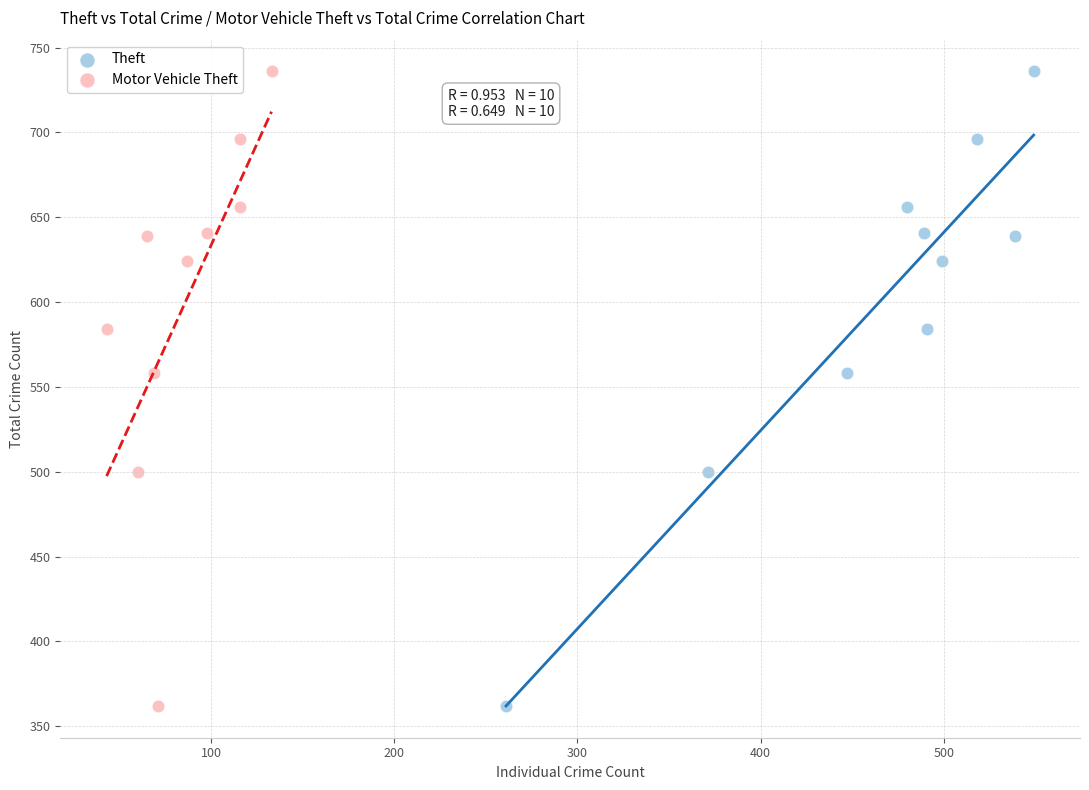

What are all the series names shown in the legend?

Theft, Motor Vehicle Theft